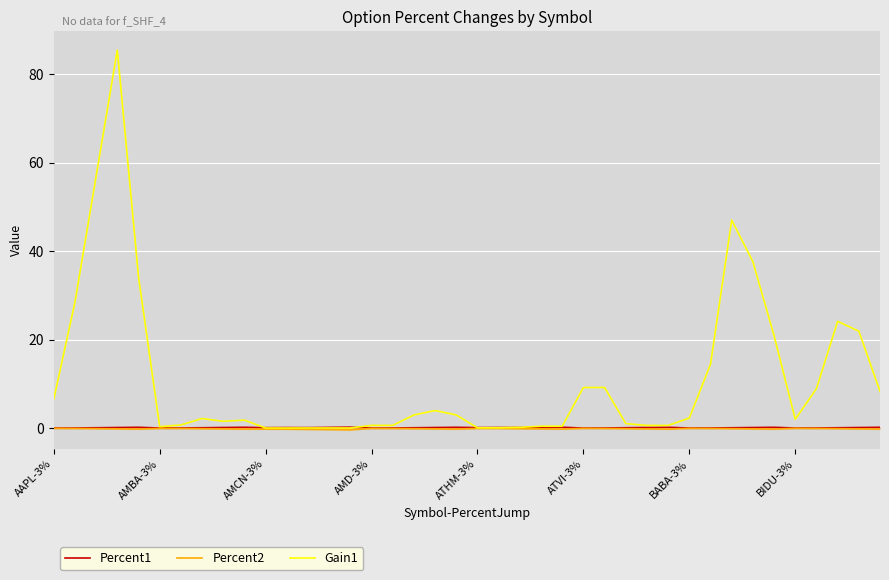

Where is Percent2 nearest to the value 0?

AAPL-3%